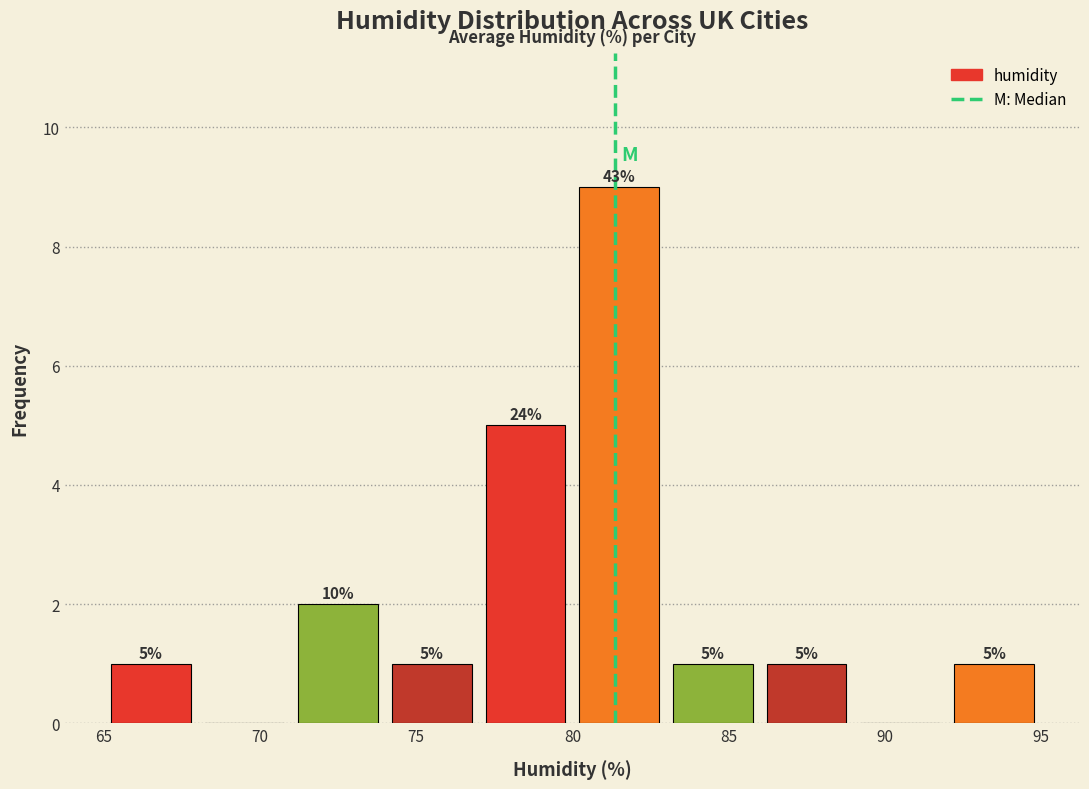

Over which range of the x-axis is the bar tallest?

80 to 83